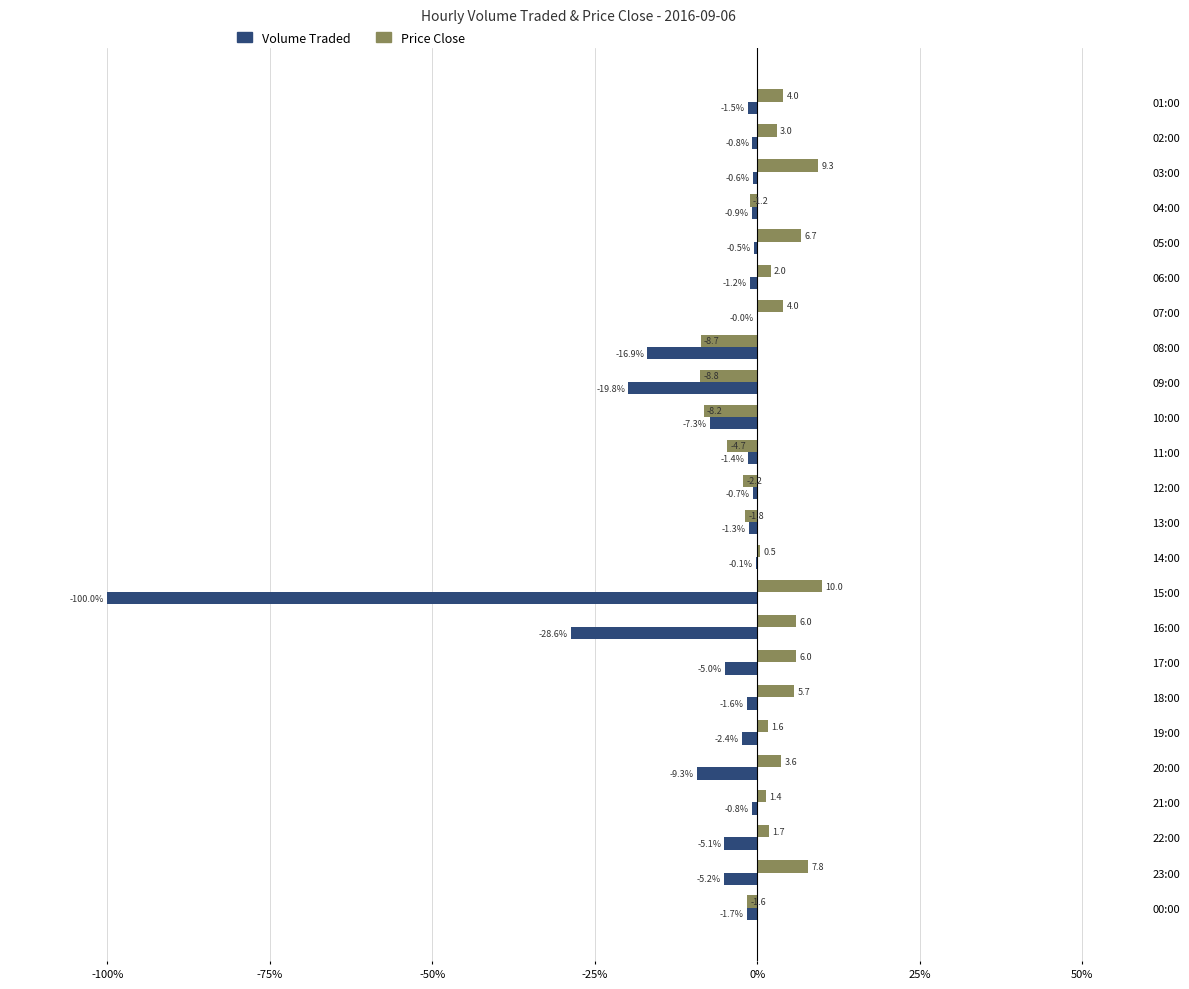

At which category is the sum across all series the highest?

03:00